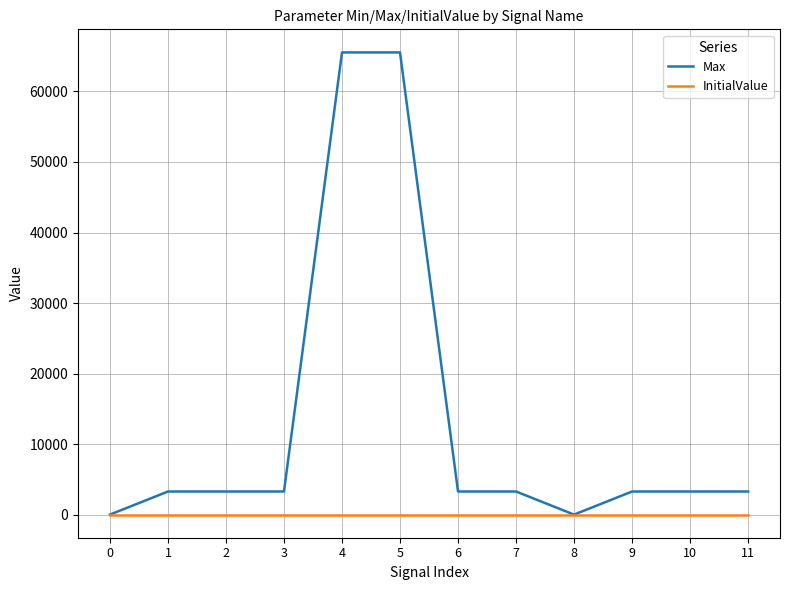

List the series in order of their peak value, highest first.

Max, InitialValue